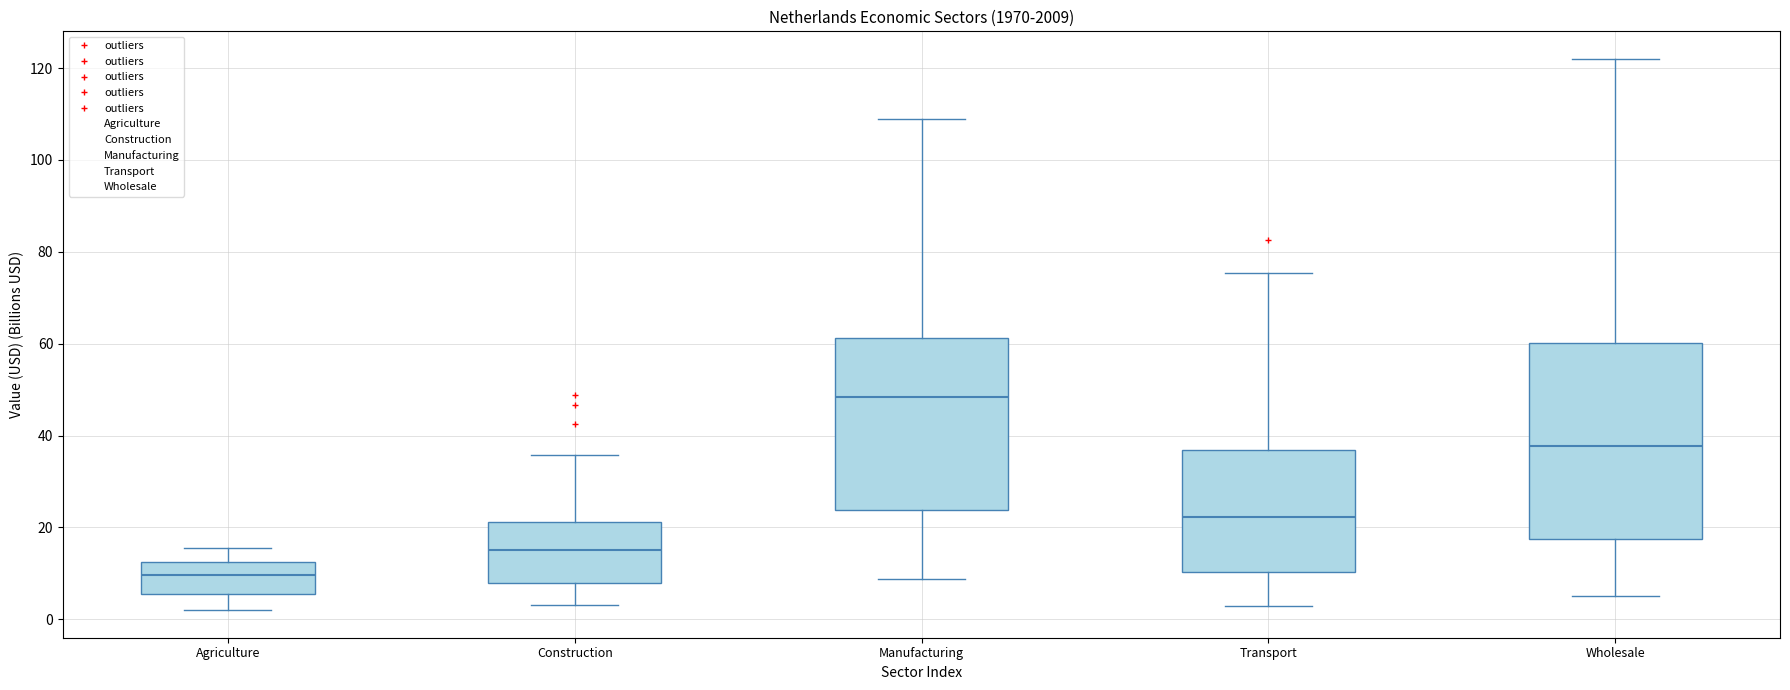

Reading left to right, read every box against the y-axis: the position of its median line, the range the box covers, and the ends of its whiskers. The values are not printed on the chart, so give them approximately, as read against the axis.

Agriculture: median 10, box 6 to 12, whiskers 2 to 16
Construction: median 16, box 8 to 22, whiskers 4 to 36
Manufacturing: median 48, box 24 to 62, whiskers 8 to 110
Transport: median 22, box 10 to 36, whiskers 2 to 76
Wholesale: median 38, box 18 to 60, whiskers 6 to 122